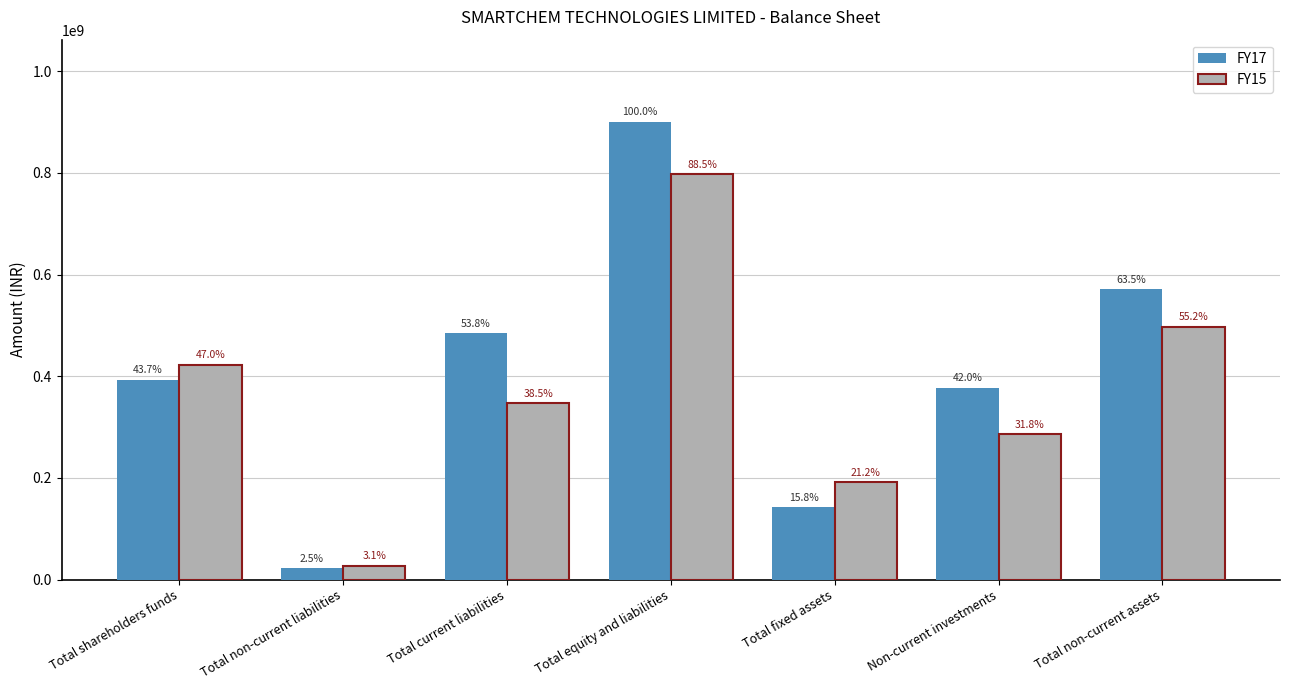

At how many categories does at least one series exceed 349144104?

5